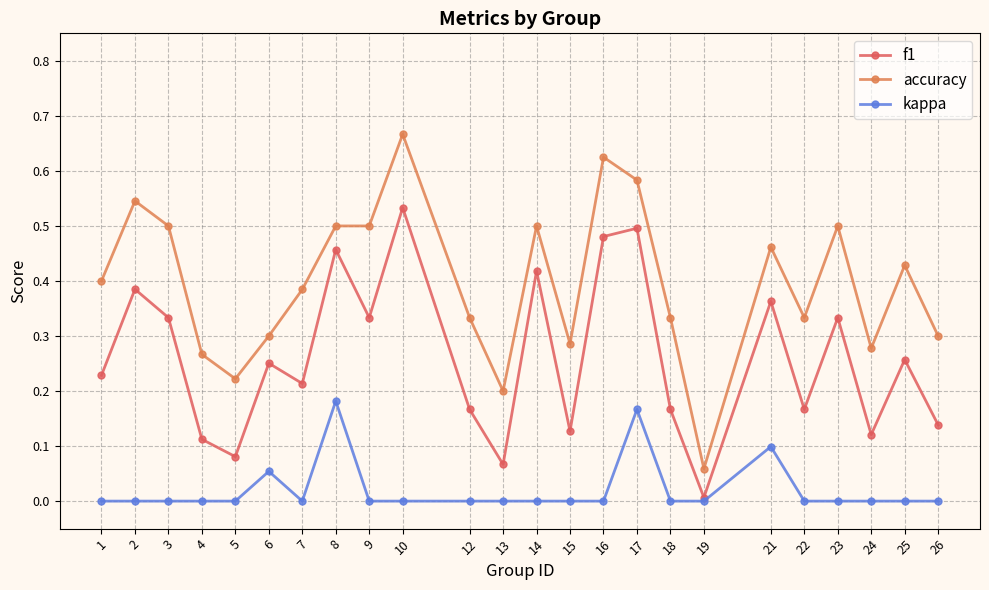

Which has a higher value, 9 or 25?

9